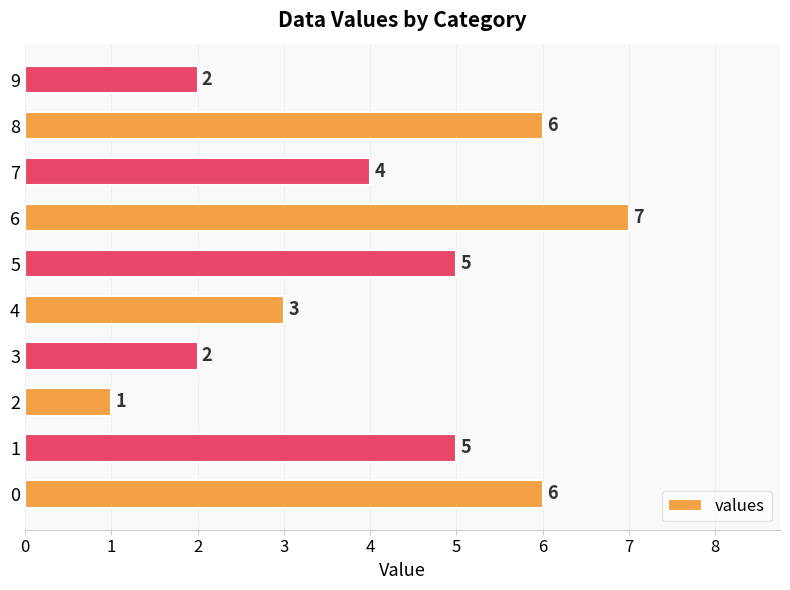

Is it true that the value at 1 is 5?

True